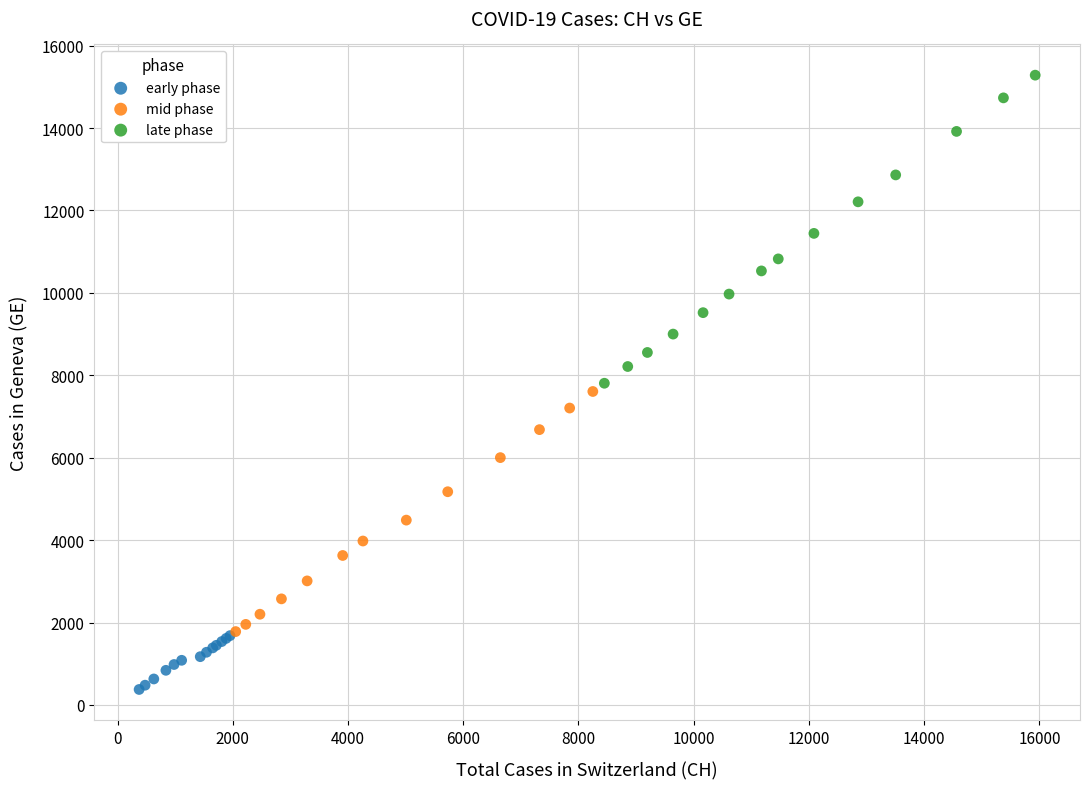

Which series has the widest spread of Y values?

late phase